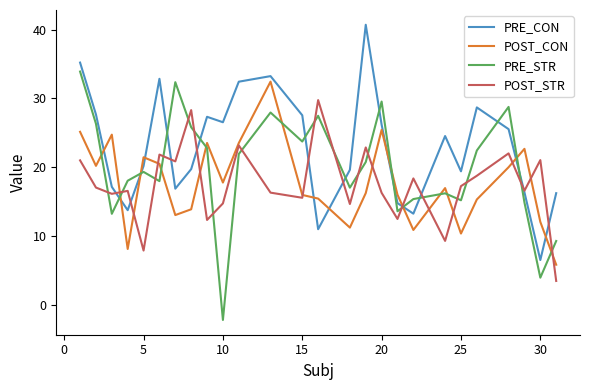

True or false: POST_STR has more than 2 interior local peaks.

True